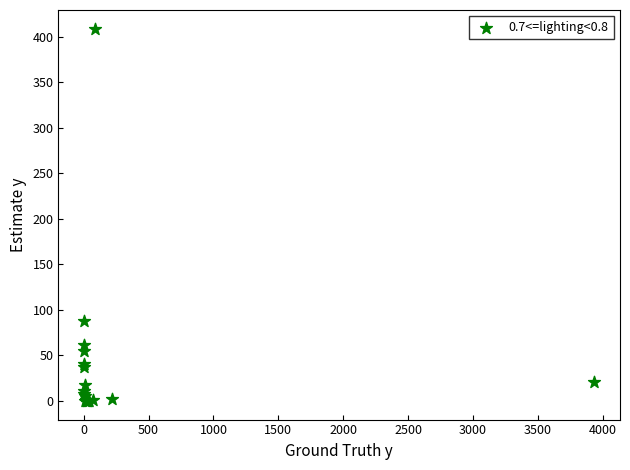

What Y value in the scatter plot is closest to 204?

88